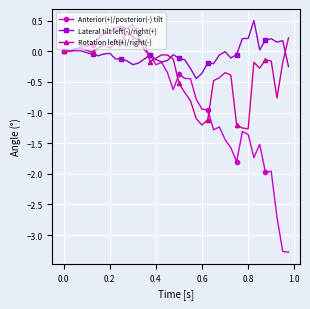

How many data points does each series have?

40